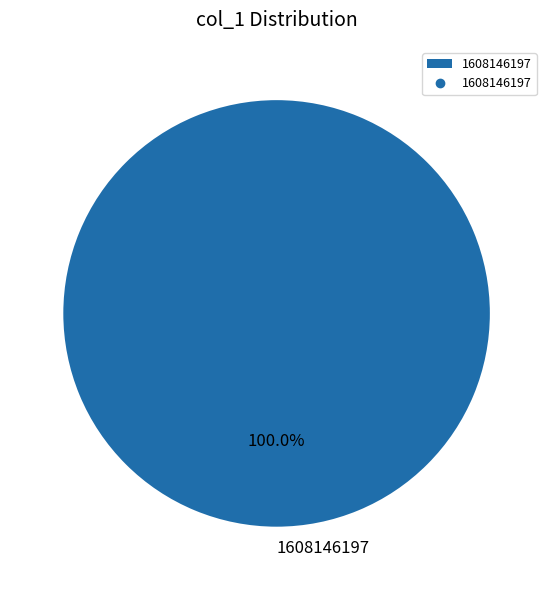

Which category accounts for the majority?

1608146197